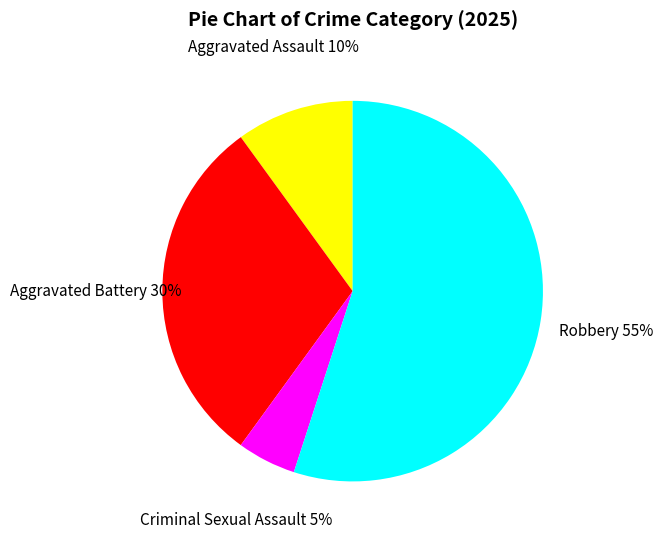

Which slice is the smallest?

Criminal Sexual Assault